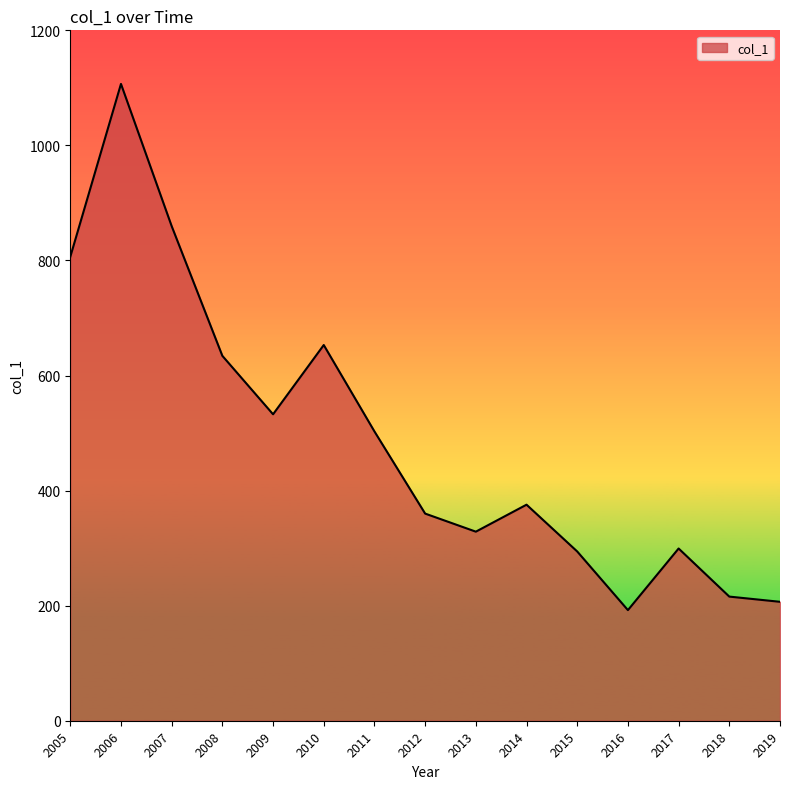

Where is the data nearest to the value 649?

2010